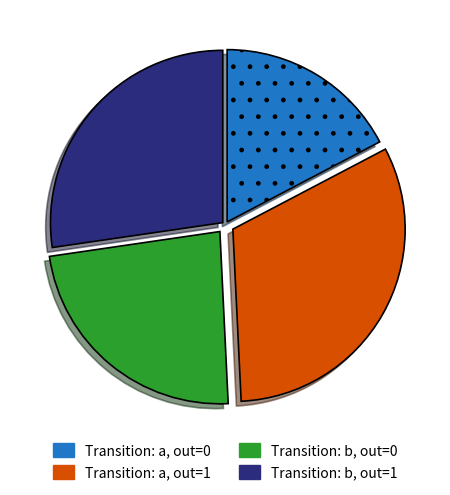

Is there a majority slice in this chart?

No